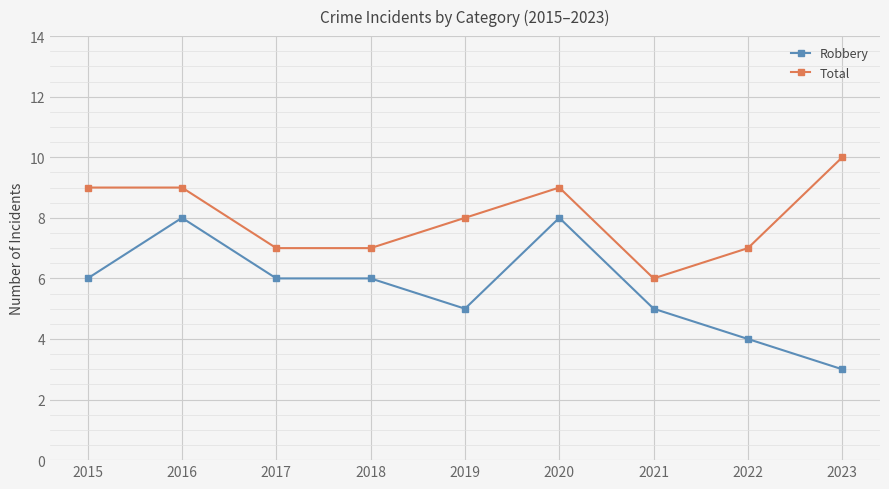

What is the value of the Total point at the 8th from the left?

7